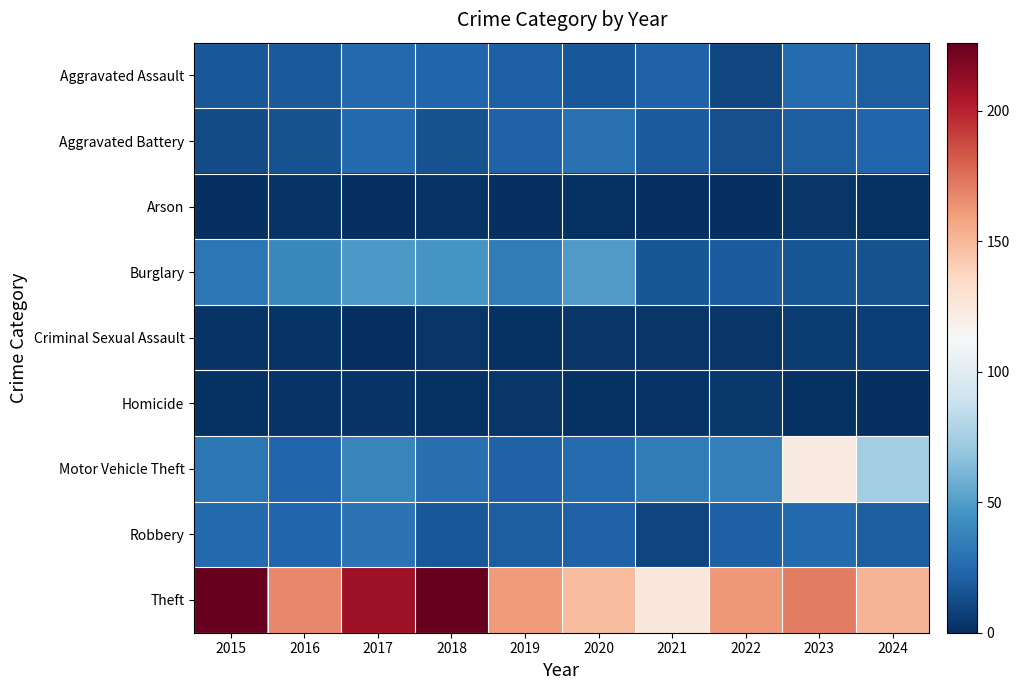

Reading left to right, extract all data points from this chart.

Aggravated Assault: 2015=17	2016=18	2017=25	2018=23	2019=21	2020=17	2021=22	2022=10	2023=26	2024=20
Aggravated Battery: 2015=12	2016=15	2017=25	2018=15	2019=22	2020=29	2021=19	2022=14	2023=20	2024=23
Arson: 2015=0	2016=2	2017=0	2018=2	2019=0	2020=1	2021=0	2022=0	2023=3	2024=1
Burglary: 2015=31	2016=40	2017=48	2018=46	2019=34	2020=49	2021=16	2022=19	2023=16	2024=15
Criminal Sexual Assault: 2015=2	2016=2	2017=0	2018=3	2019=1	2020=3	2021=3	2022=3	2023=6	2024=7
Homicide: 2015=1	2016=2	2017=2	2018=1	2019=3	2020=1	2021=2	2022=4	2023=1	2024=0
Motor Vehicle Theft: 2015=31	2016=23	2017=38	2018=28	2019=22	2020=26	2021=34	2022=36	2023=123	2024=75
Robbery: 2015=25	2016=23	2017=30	2018=17	2019=20	2020=22	2021=9	2022=21	2023=25	2024=20
Theft: 2015=226	2016=167	2017=209	2018=226	2019=161	2020=149	2021=126	2022=162	2023=171	2024=151